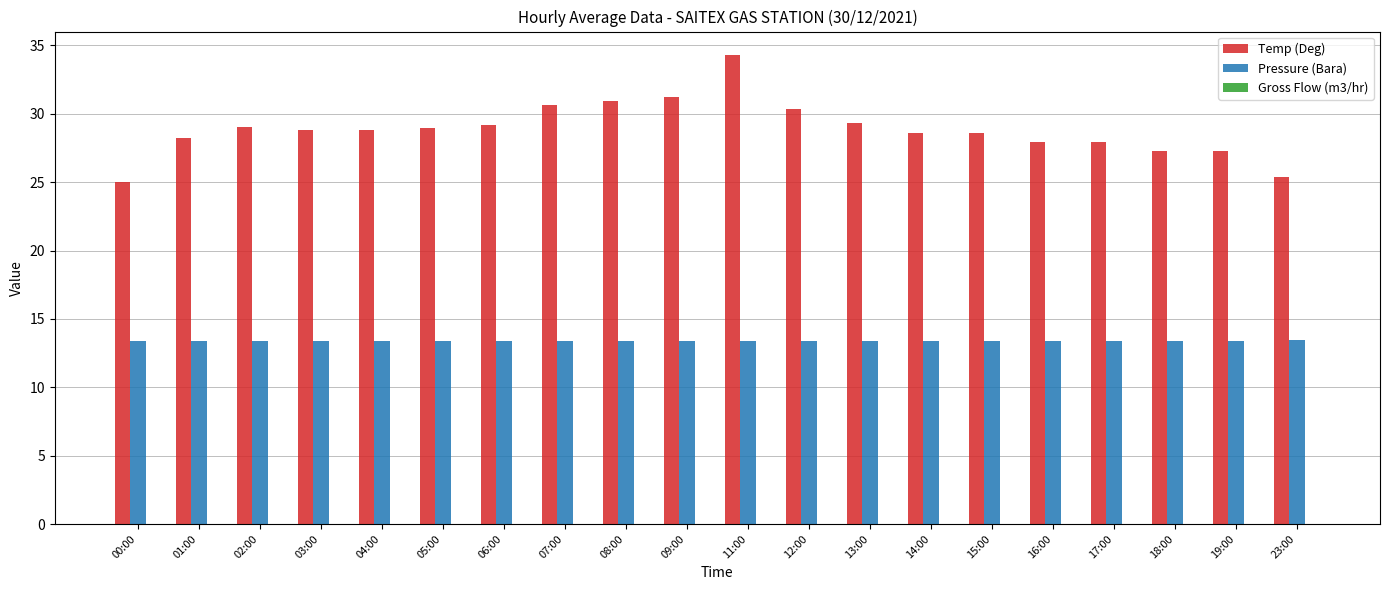

Is the value of Pressure (Bara) at 18:00 greater than the value of Temp (Deg) at 07:00?

No